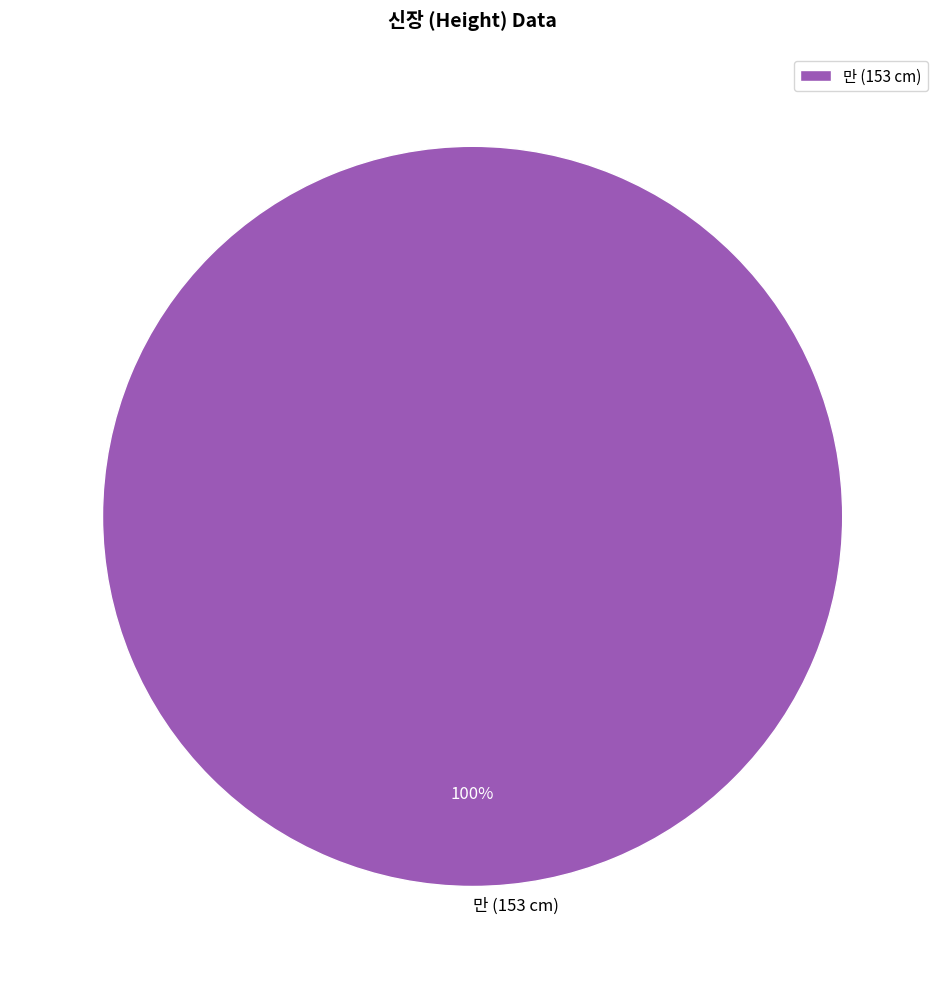

Is there a majority slice in this chart?

Yes